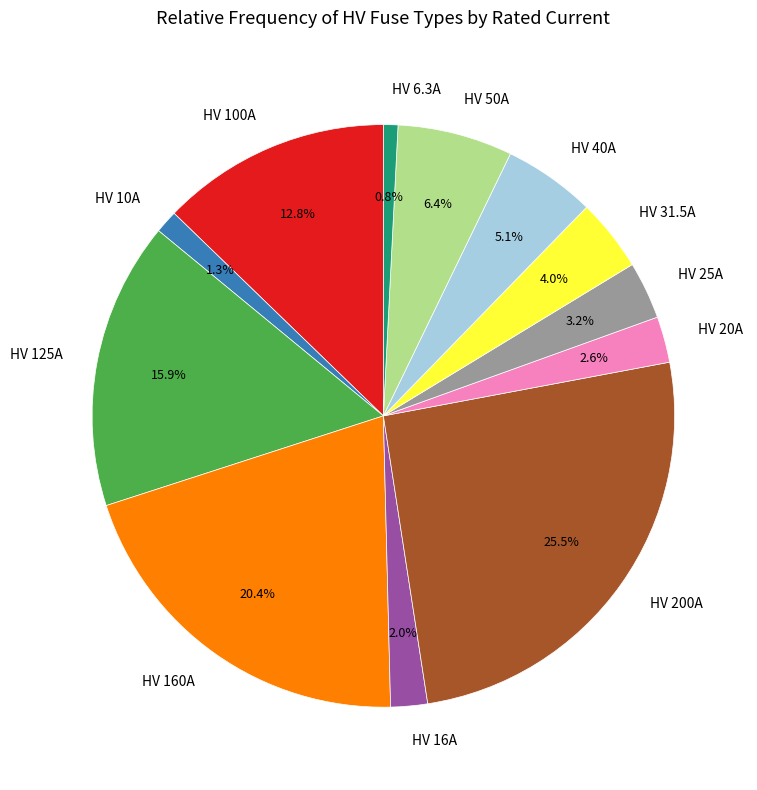

Does any single category account for the majority?

No